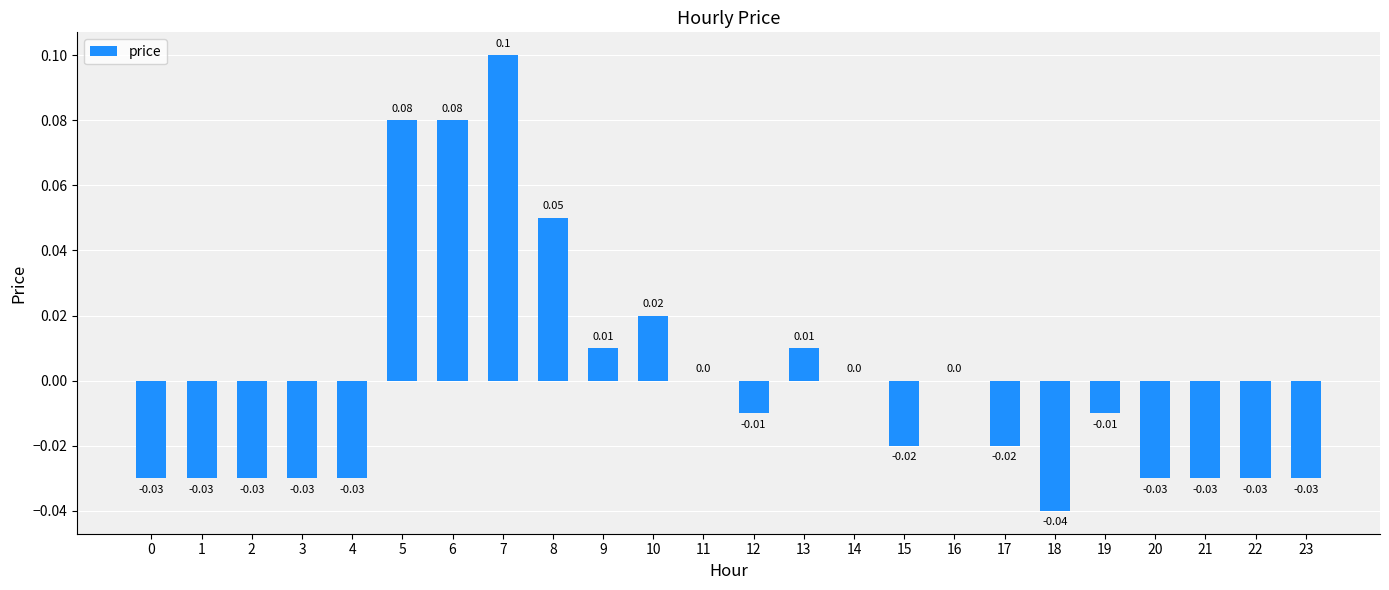

Between 16 and 7, which is larger?

7